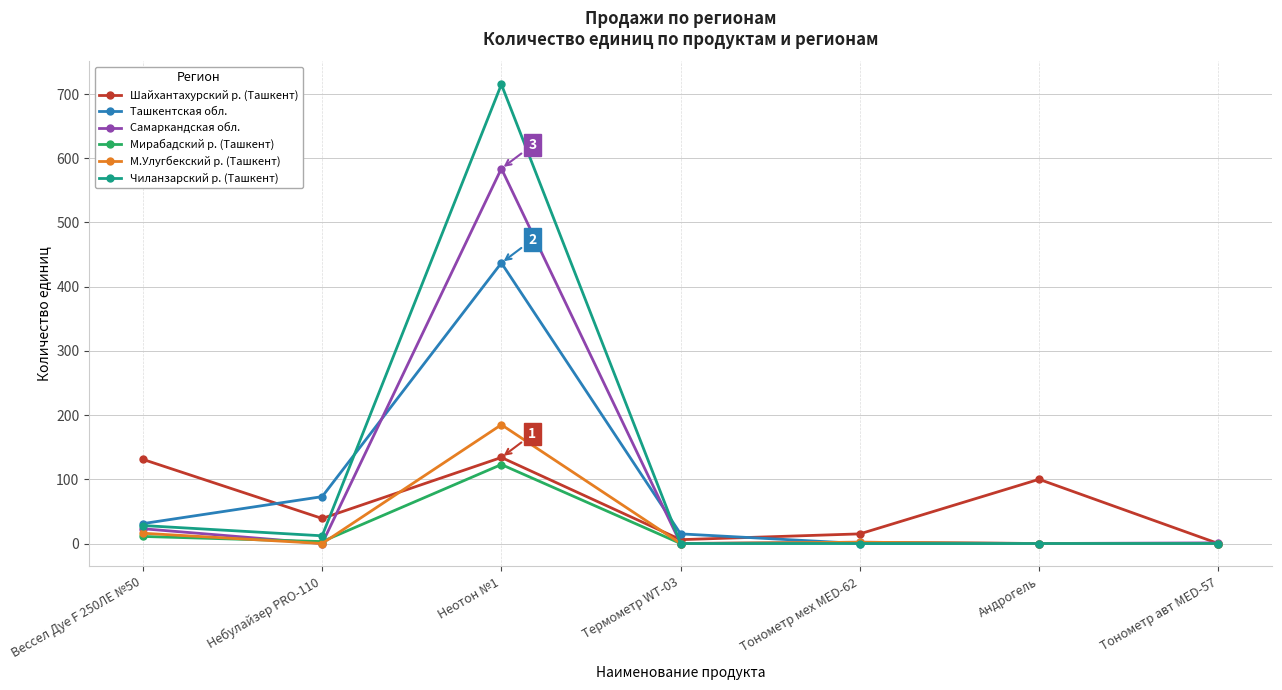

How many data points in Самаркандская обл. are less than 1?

3